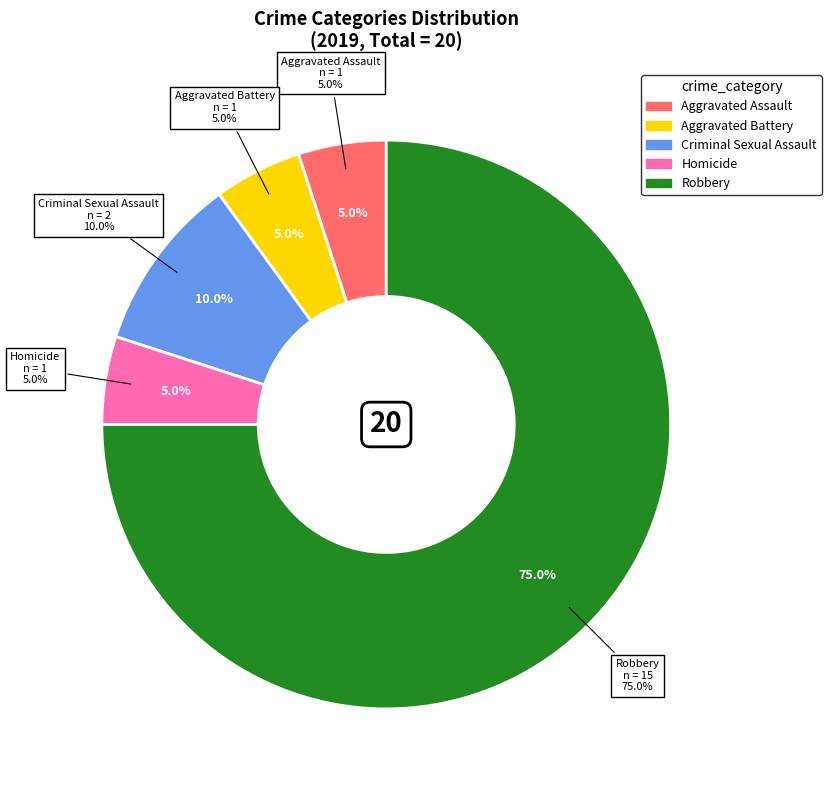

To the nearest percent, what is the average slice percentage?

20%